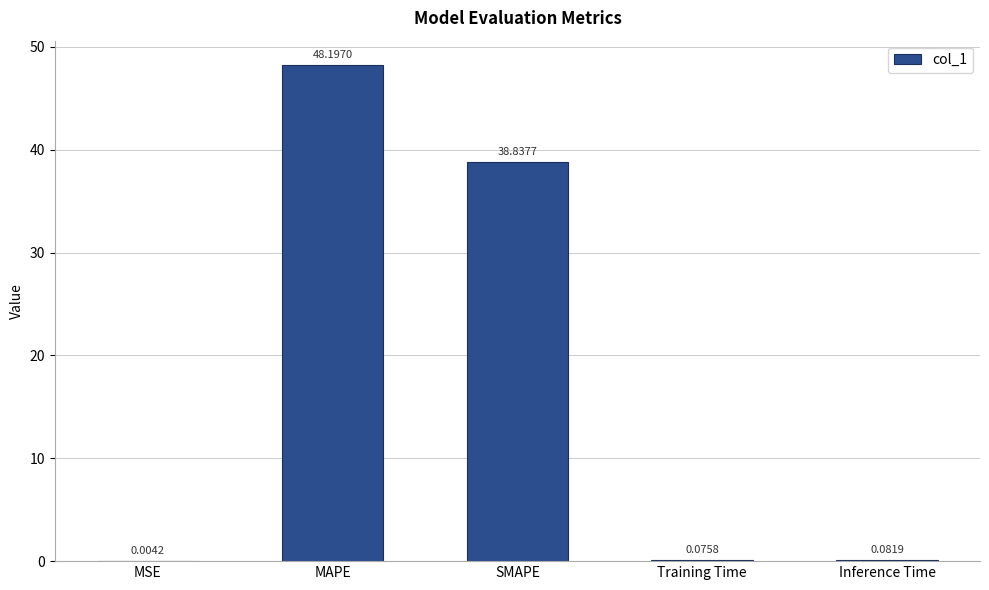

What is the greatest value displayed?

48.2